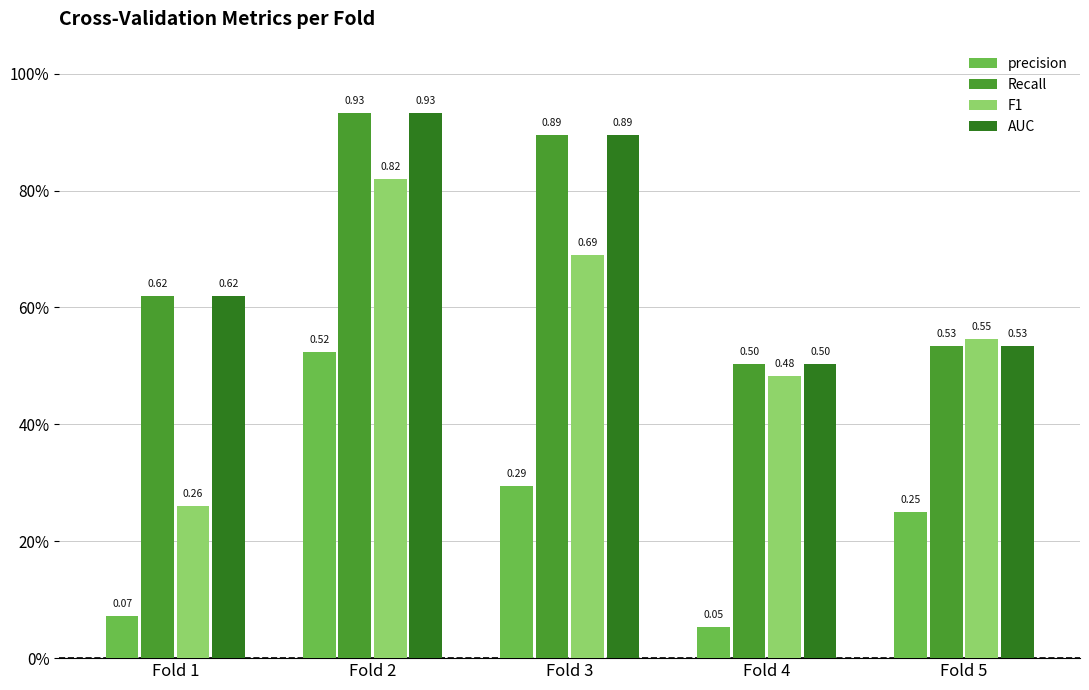

What are all the series names shown in the legend?

precision, Recall, F1, AUC